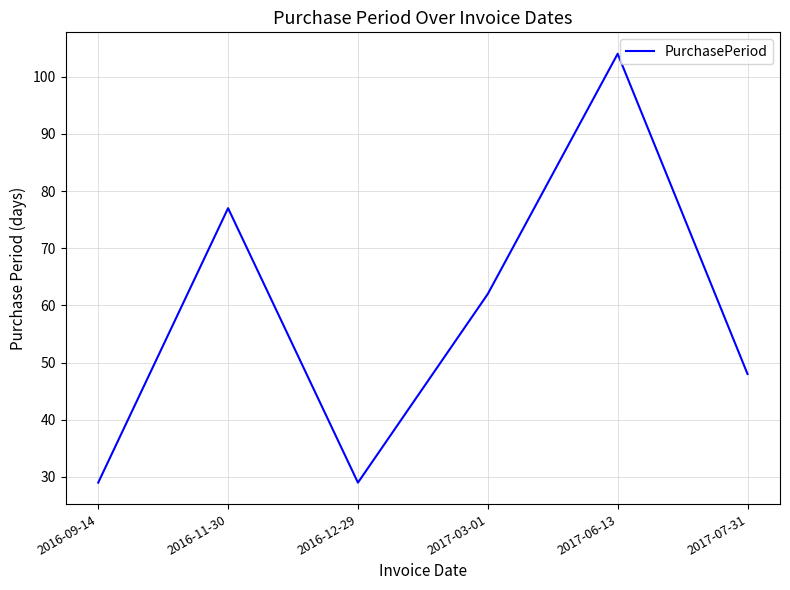

What position from the right is 2017-03-01?

3